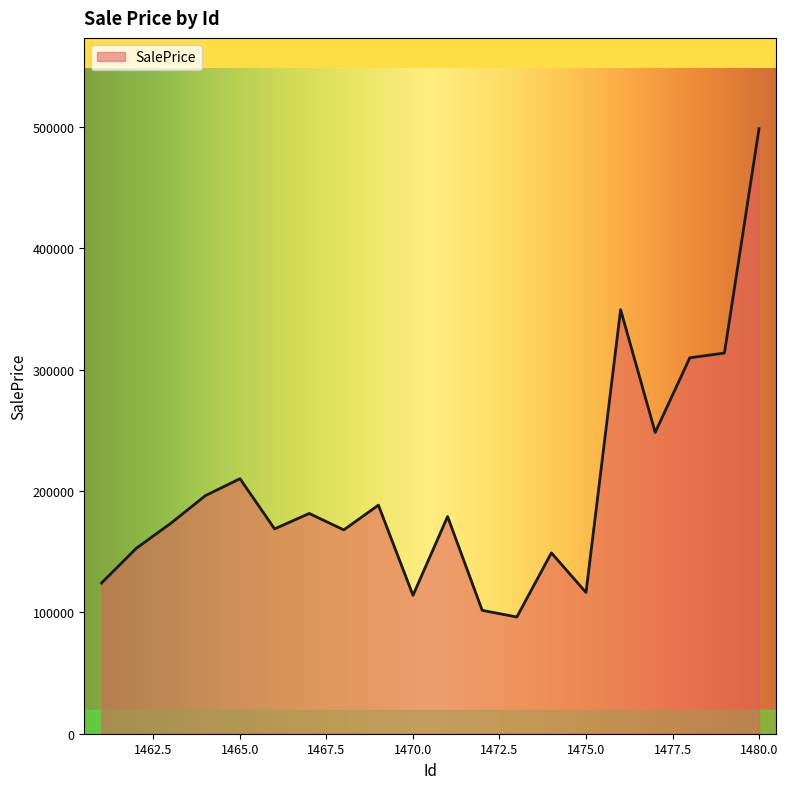

What is the smallest value displayed?

96138.6